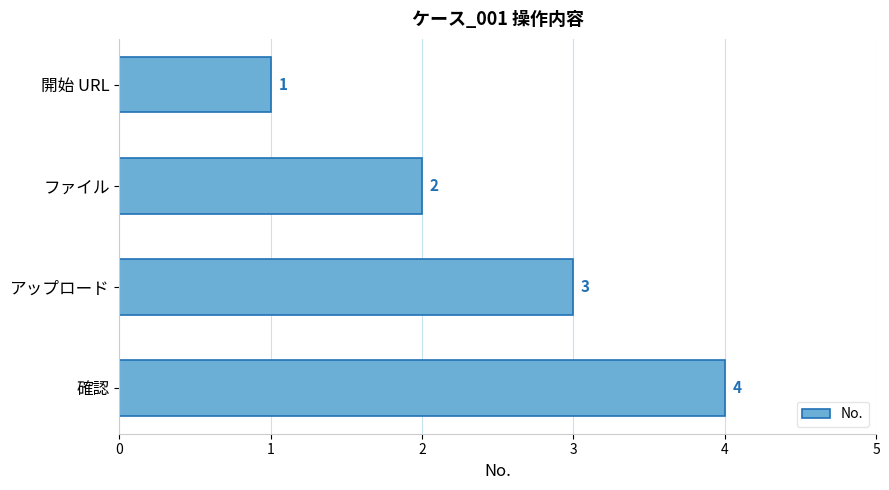

What is the label of the 3rd bar from the bottom?

ファイル